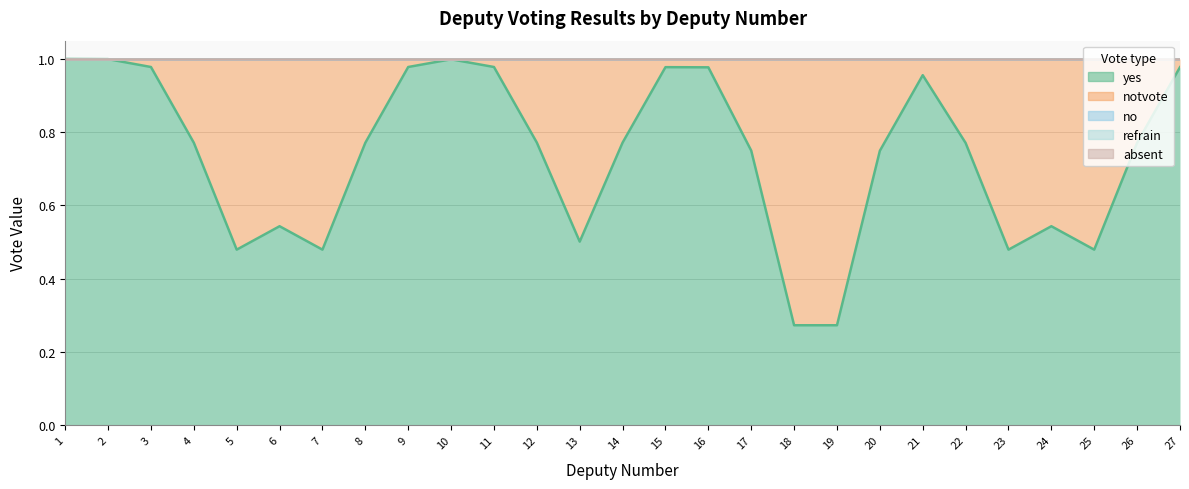

How many interior local valleys does the yes series have?

5